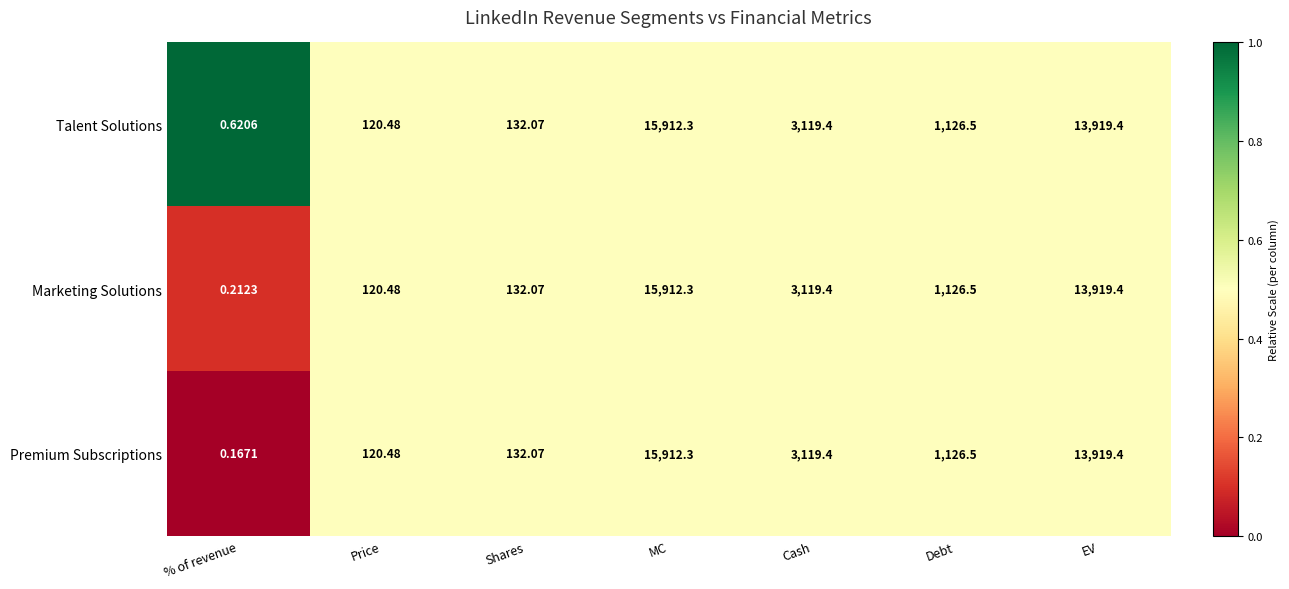

Is the value of Premium Subscriptions at Debt greater than the value of Marketing Solutions at Cash?

No